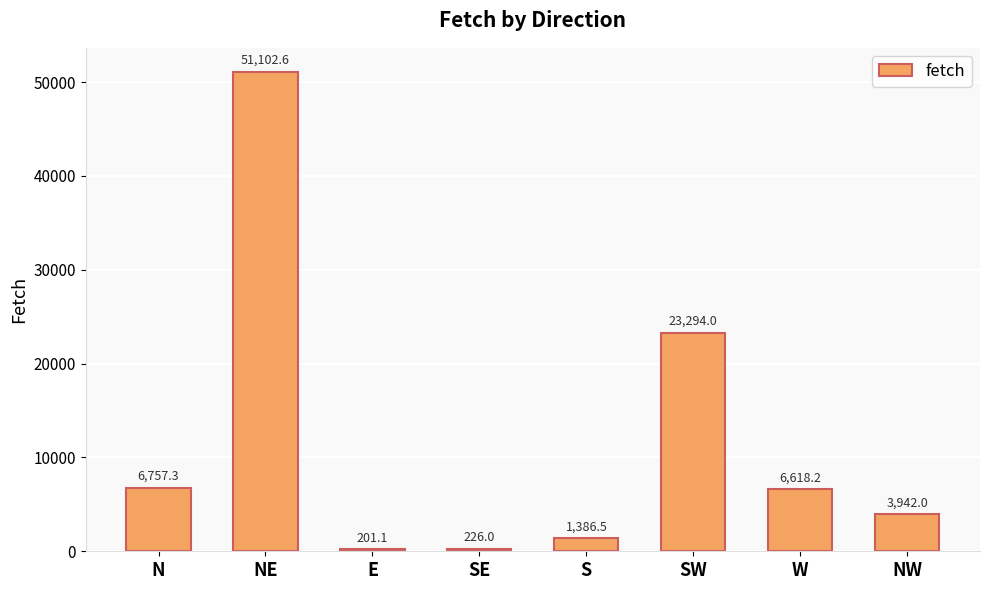

Reading left to right, what are all the values shown in this chart?

N=6757.3	NE=51102.6	E=201.1	SE=226.0	S=1386.5	SW=23294.0	W=6618.2	NW=3942.0